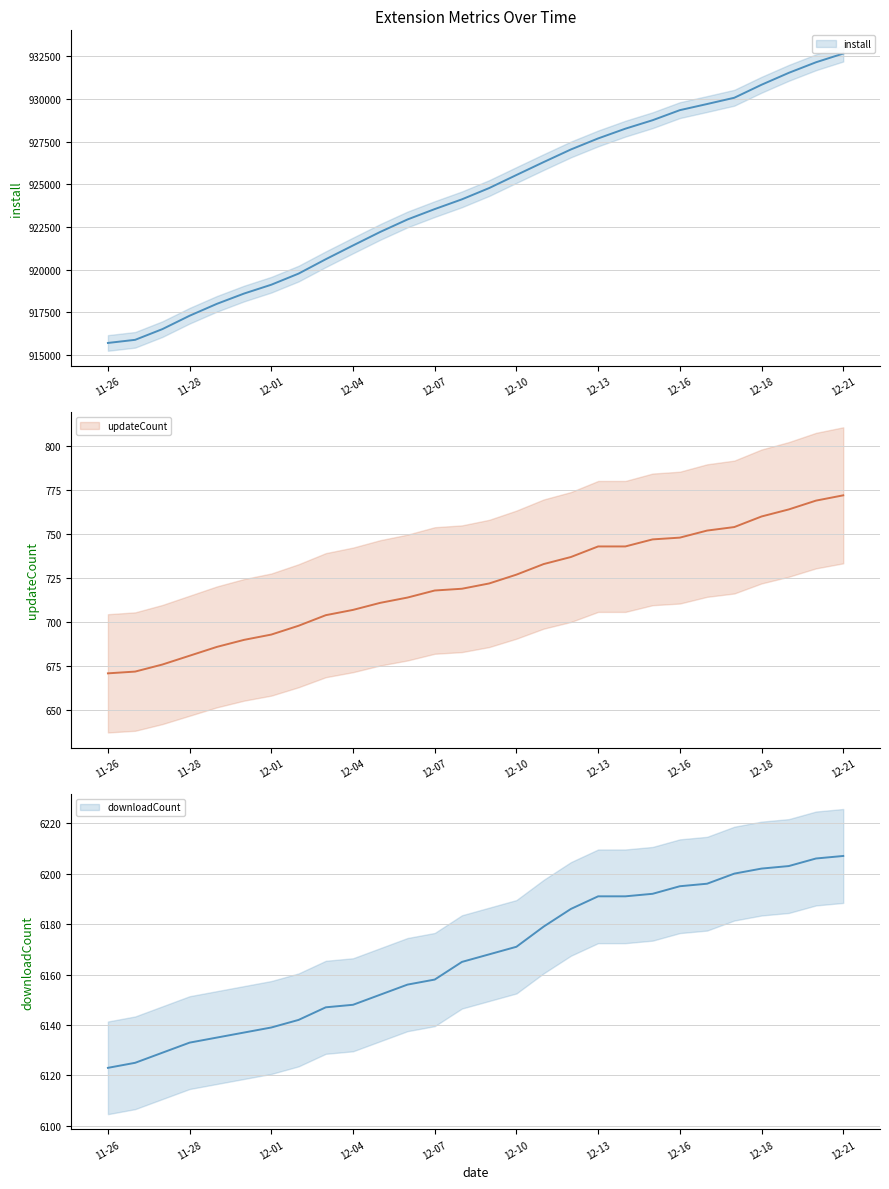

How many lines are shown in the chart?

3